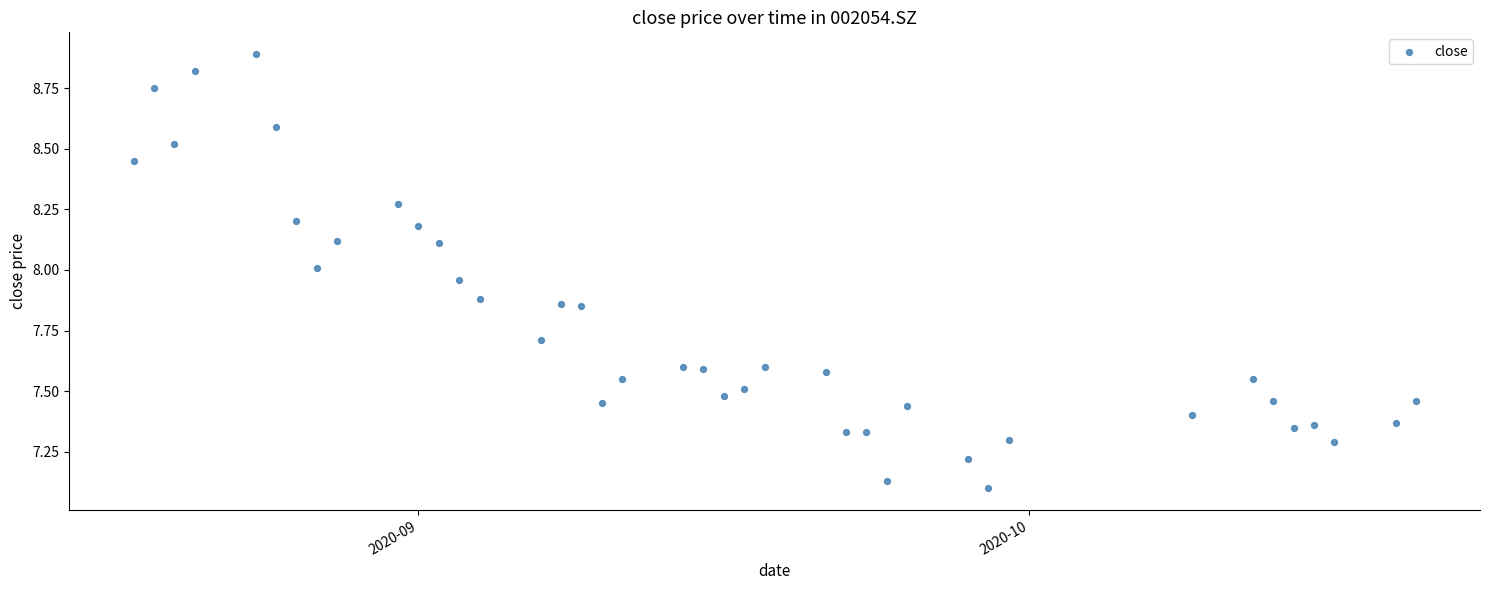

What is the range of Y values (max minus min)?

1.8